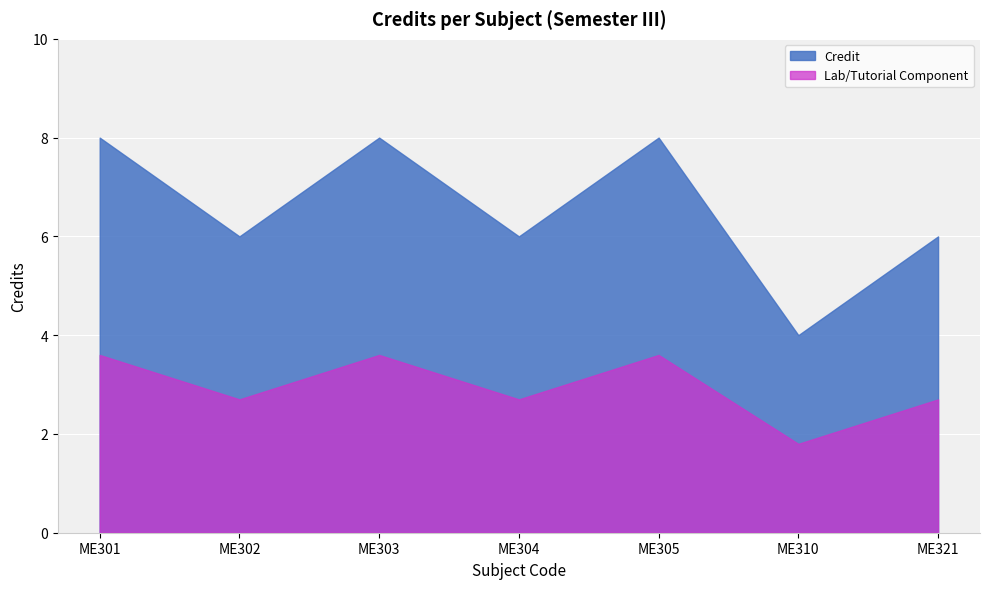

Where does the data first go above 6?

ME301